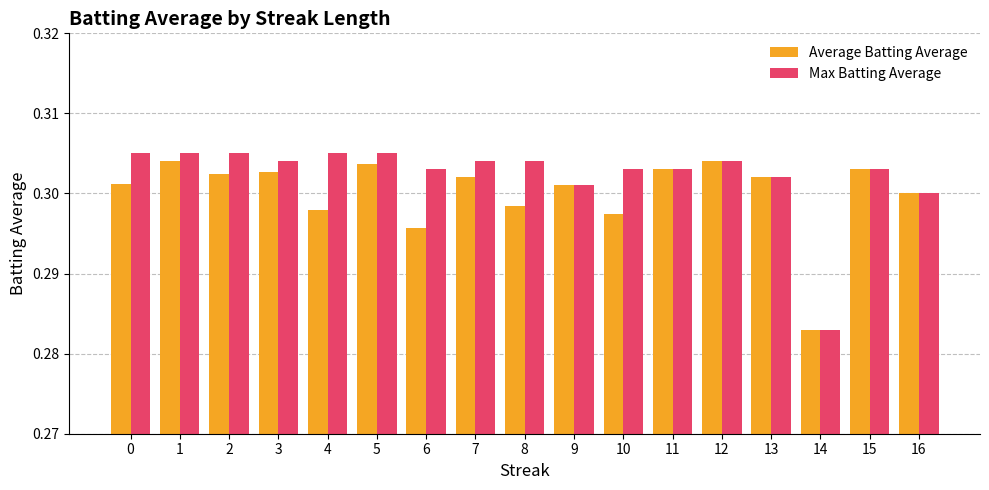

At how many categories does at least one series exceed 0?

17